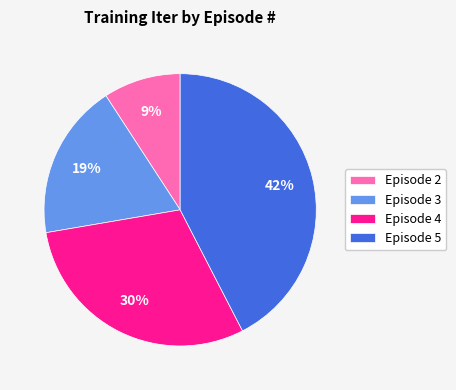

Count the number of slices in the pie.

4